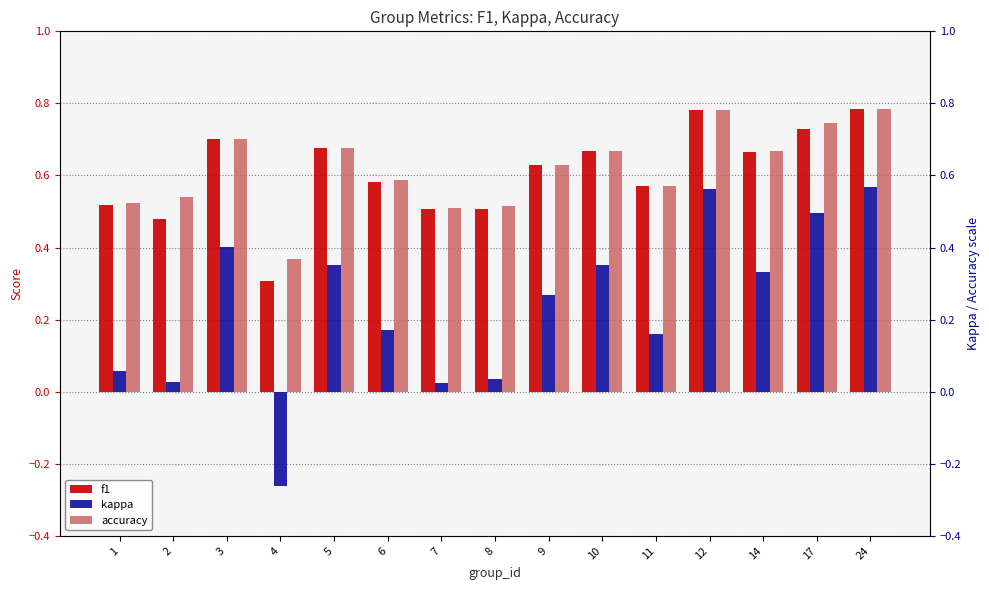

Which series changed the most between 10 and 14?

kappa